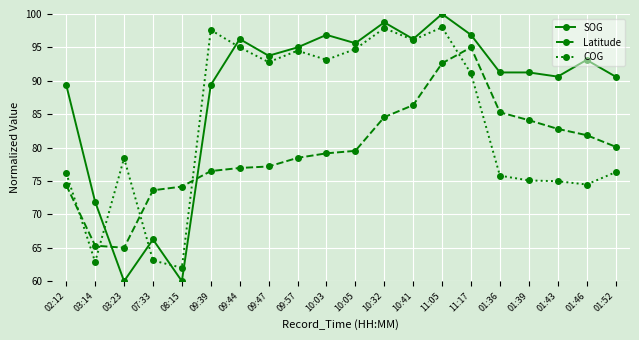

The value of COG at 10:05 is 65.0. True or false?

False